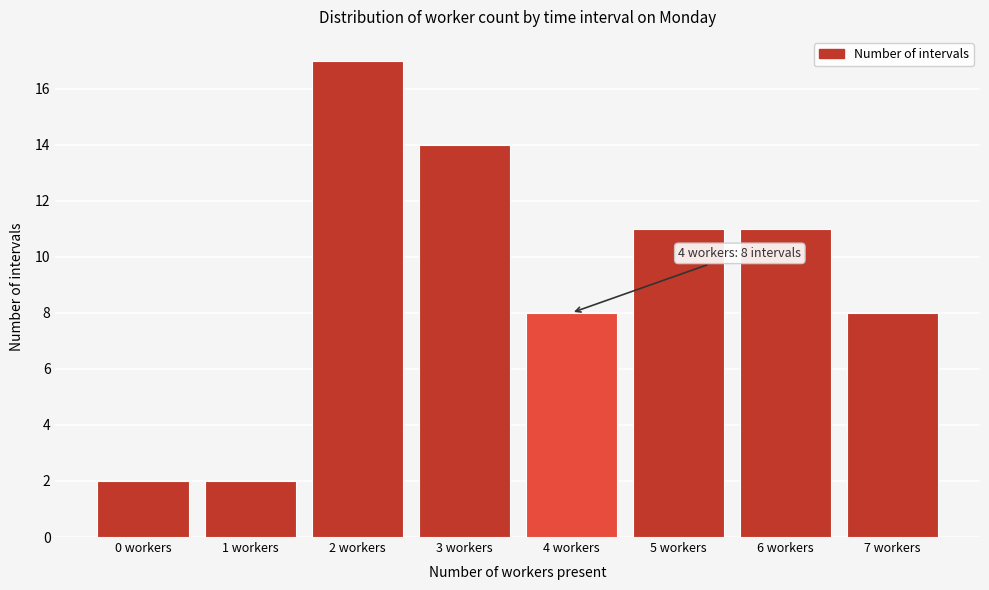

Over which range of the x-axis is the bar tallest?

1.5 to 2.5